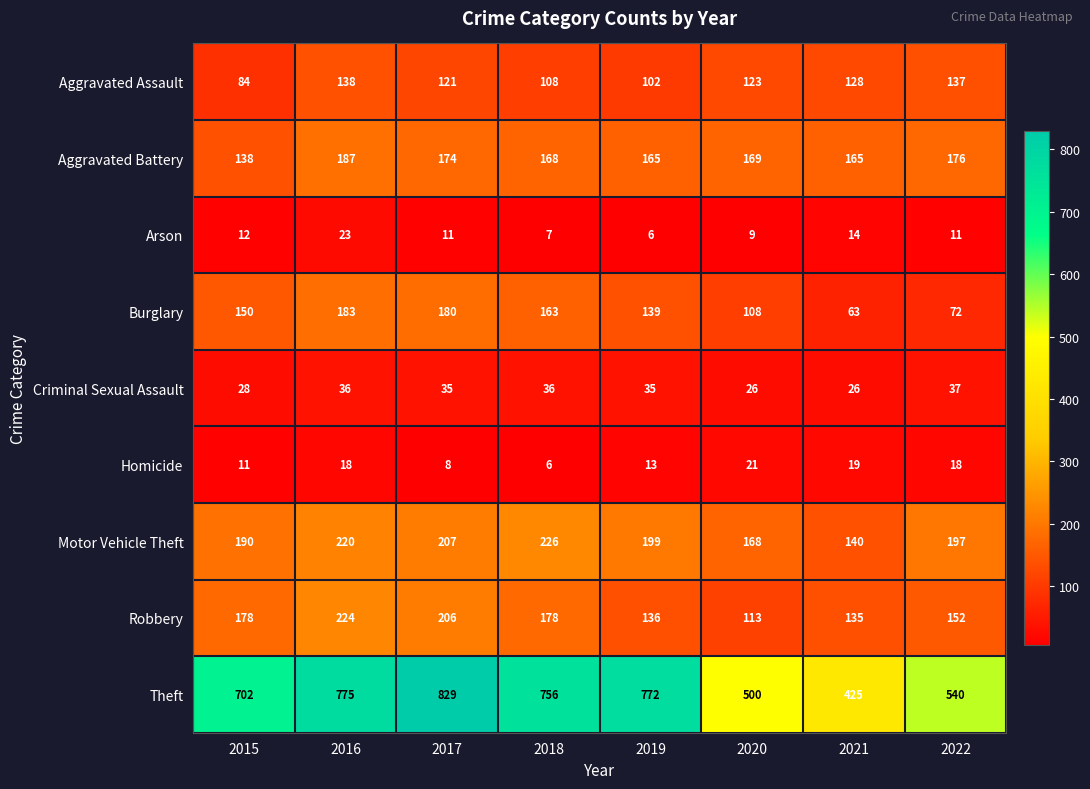

At how many categories does at least one series exceed 731?

4